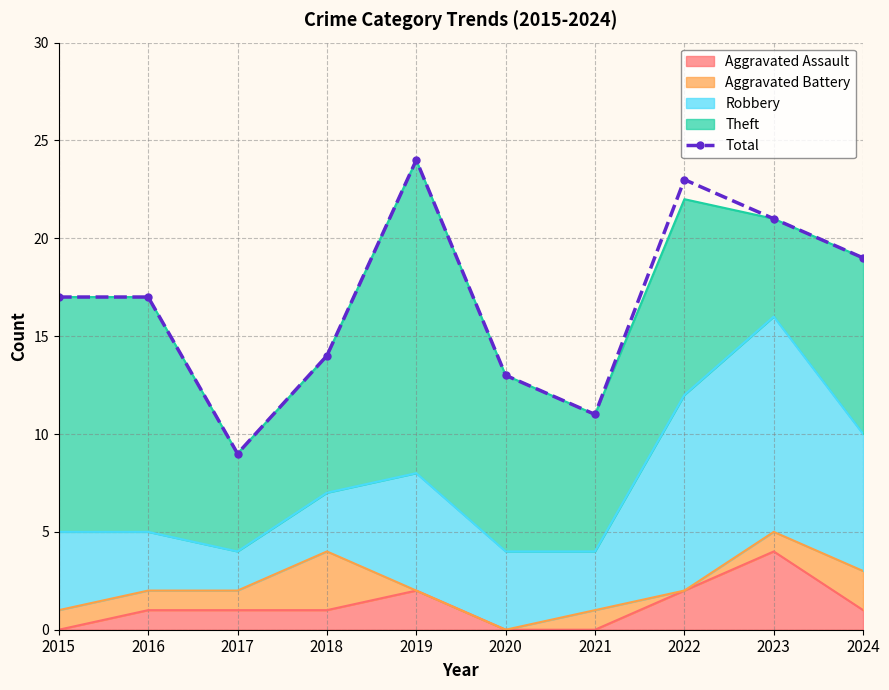

Reading left to right, extract all data points from this chart.

2015=17	2016=17	2017=9	2018=14	2019=24	2020=13	2021=11	2022=23	2023=21	2024=19